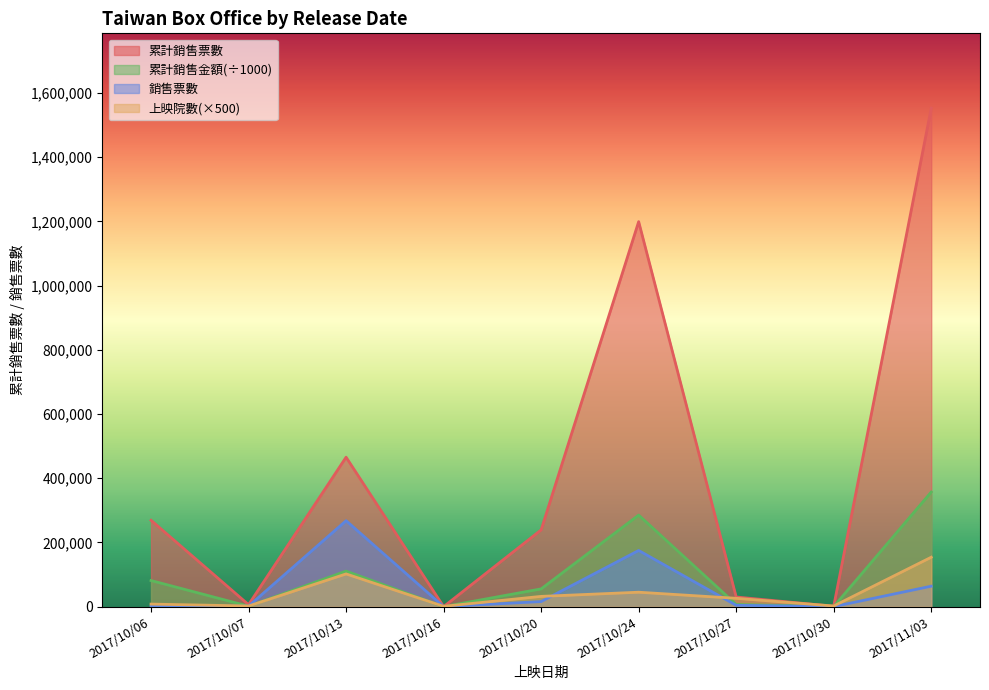

Rank the categories by 銷售票數 value from lowest to highest.

2017/10/16, 2017/10/30, 2017/10/06, 2017/10/07, 2017/10/27, 2017/10/20, 2017/11/03, 2017/10/24, 2017/10/13